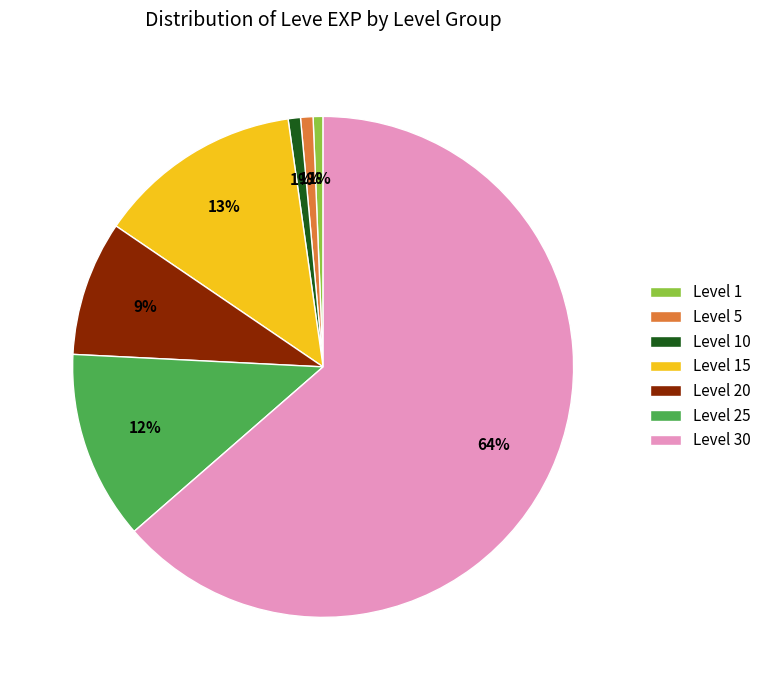

Which slice is the largest?

Level 30